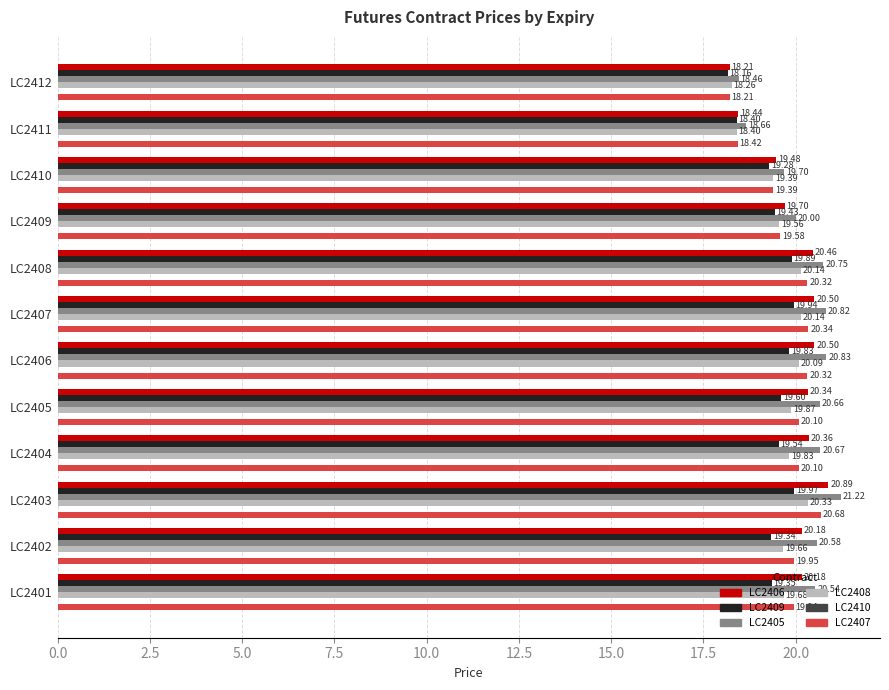

List the series in order of their overall mean, lowest first.

LC2409, LC2408, LC2407, LC2406, LC2405